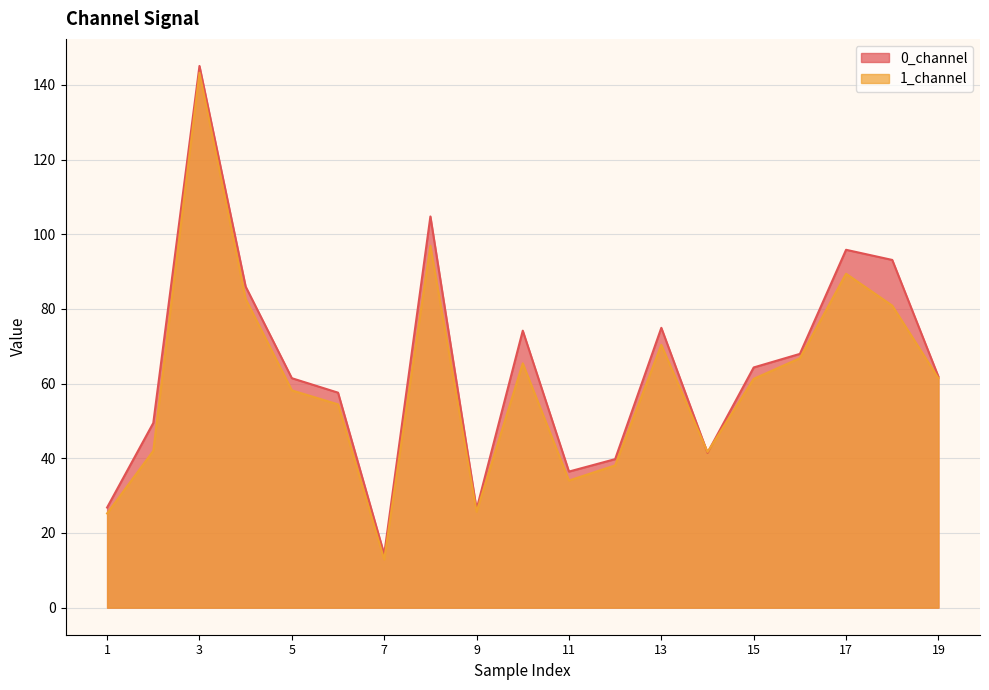

What is the greatest value displayed?

145.1